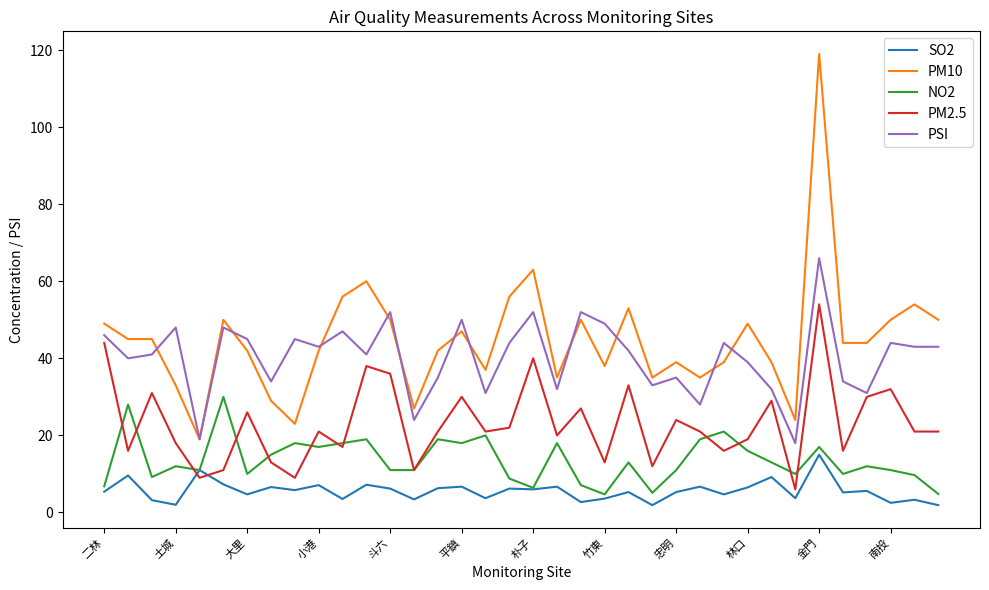

What is the highest value of the NO2 series?

30.0